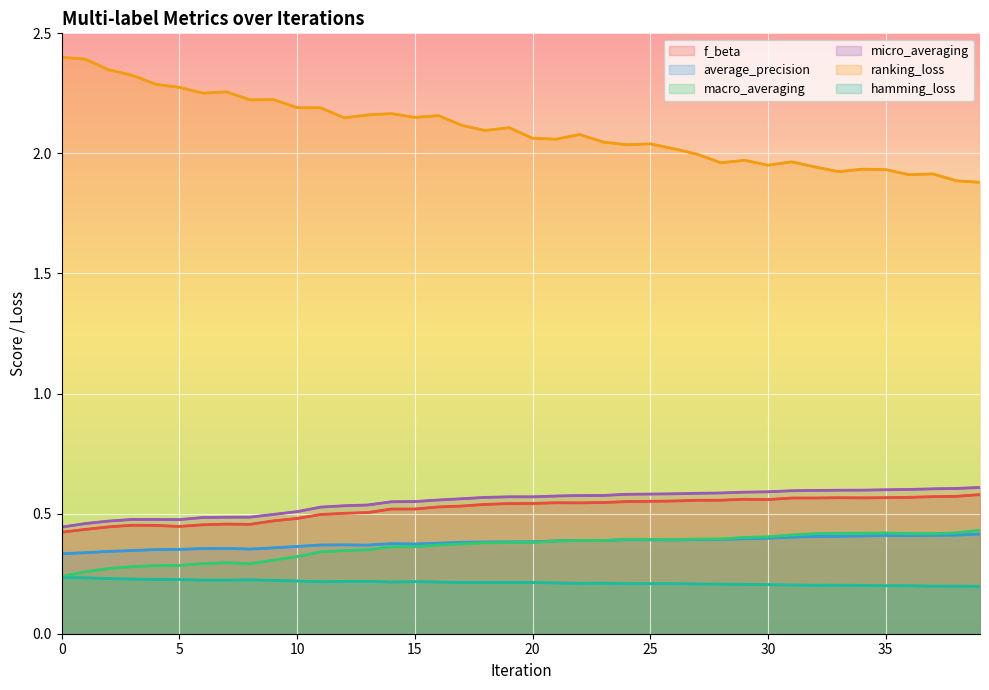

True or false: average_precision has a value of 0.4 at 20.

True